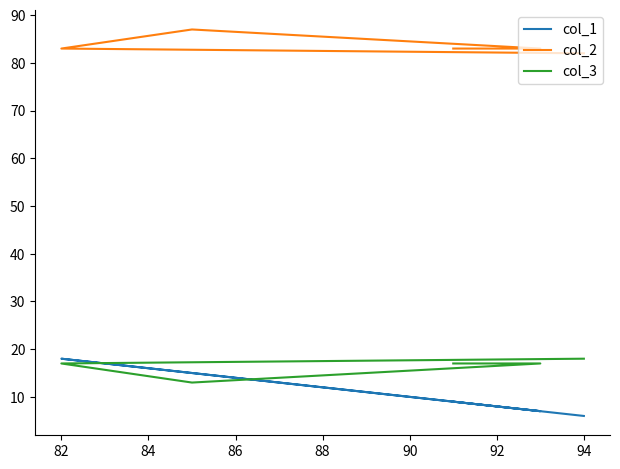

What is the difference between the maximum and minimum values in the col_1 series?

12